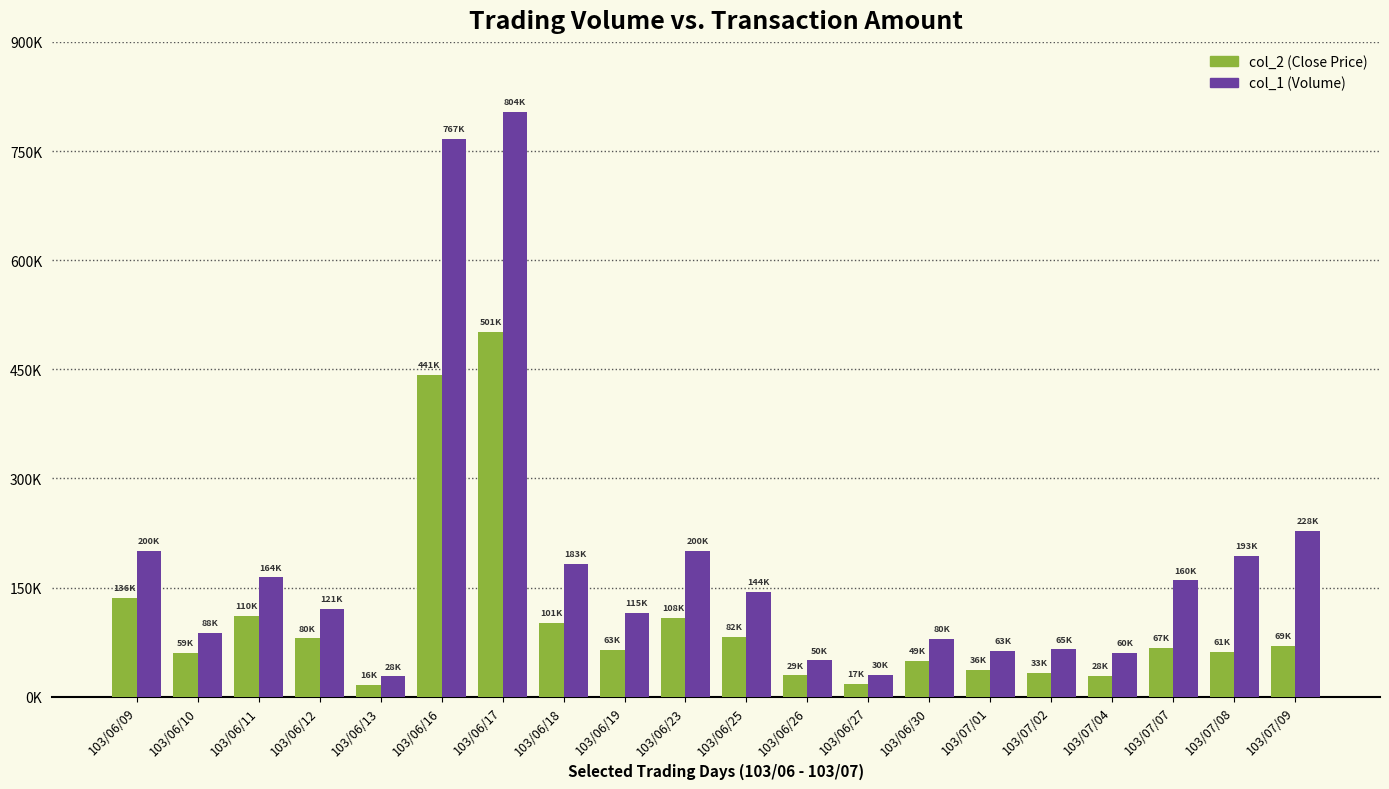

At which label is col_2 (Close Price) closest to 258955?

103/06/09